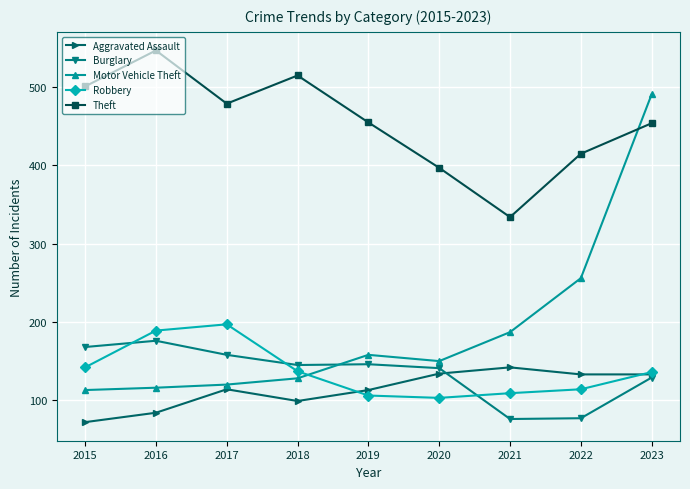

Which series has the widest spread of values?

Motor Vehicle Theft